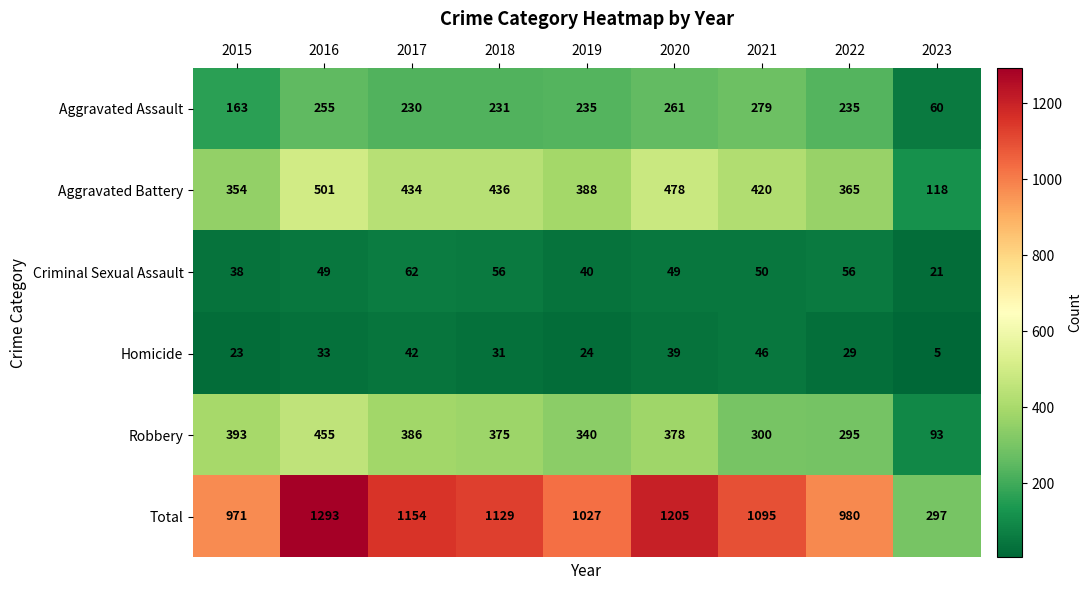

The Aggravated Battery series shows 105 at 2015. True or false?

False